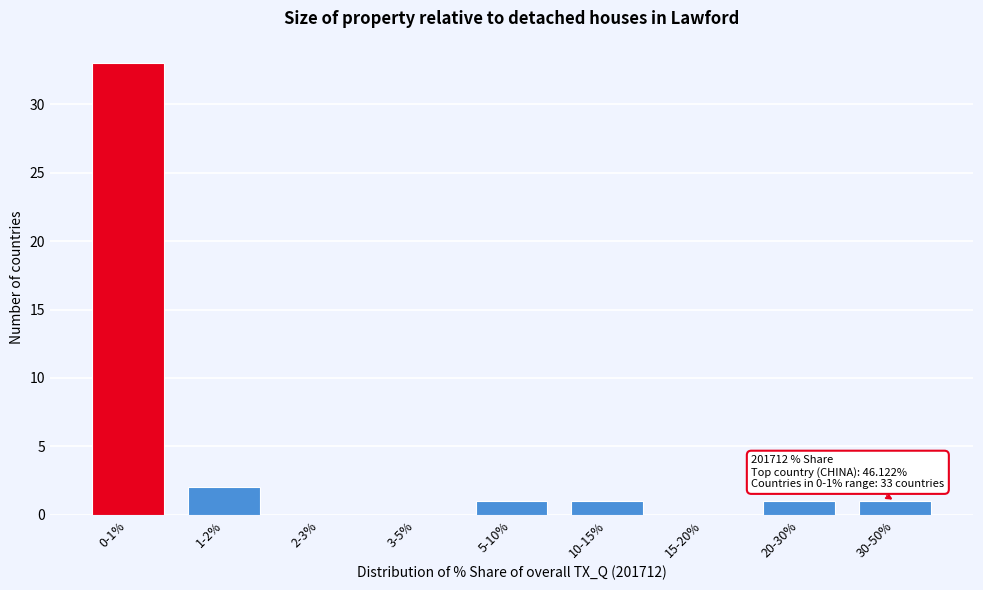

Reading right to left, extract all data points from this chart.

30-50%=1	20-30%=1	15-20%=0	10-15%=1	5-10%=1	3-5%=0	2-3%=0	1-2%=2	0-1%=33